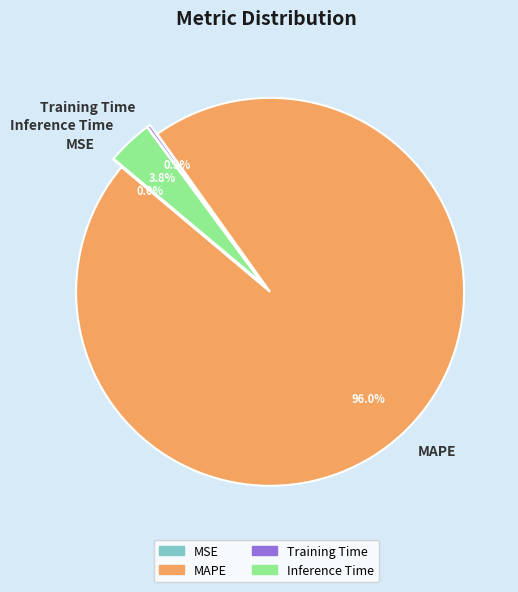

How many segments does this pie chart have?

4